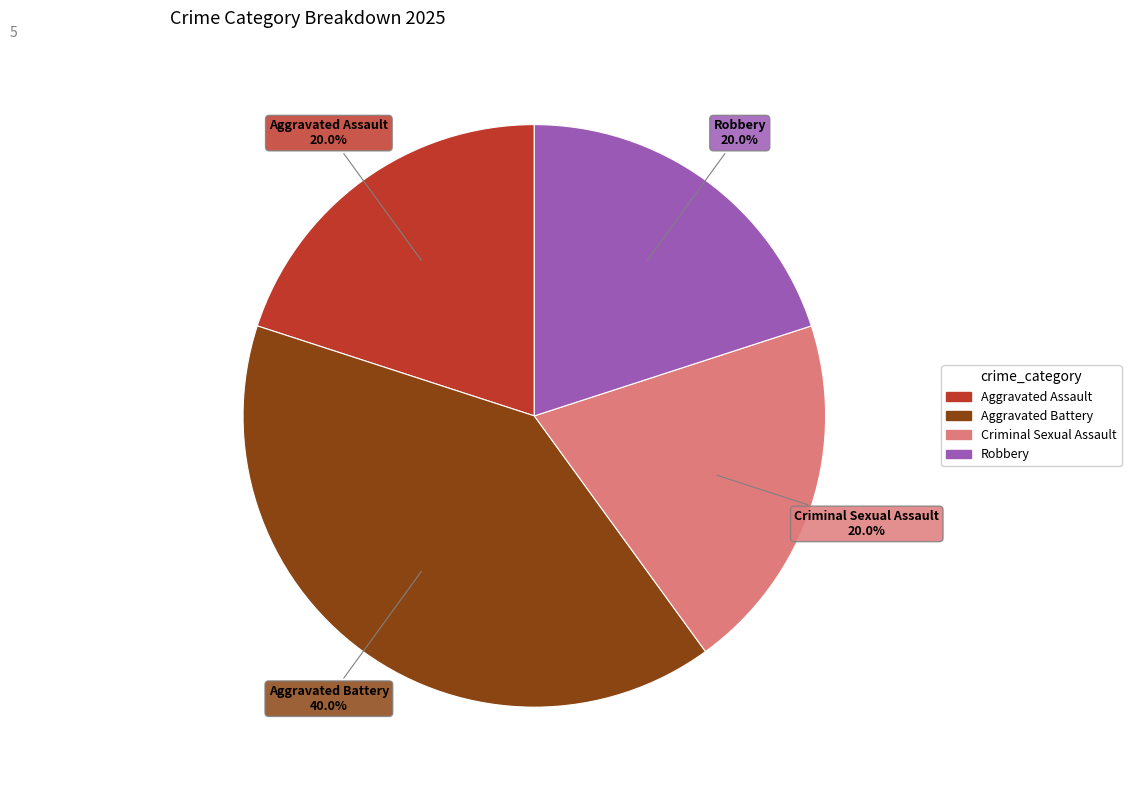

Does any single category account for the majority?

No